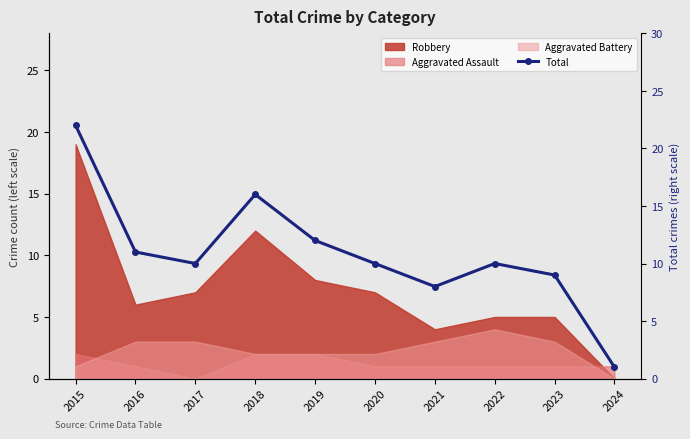

At which category does the data reach its first local peak?

2018